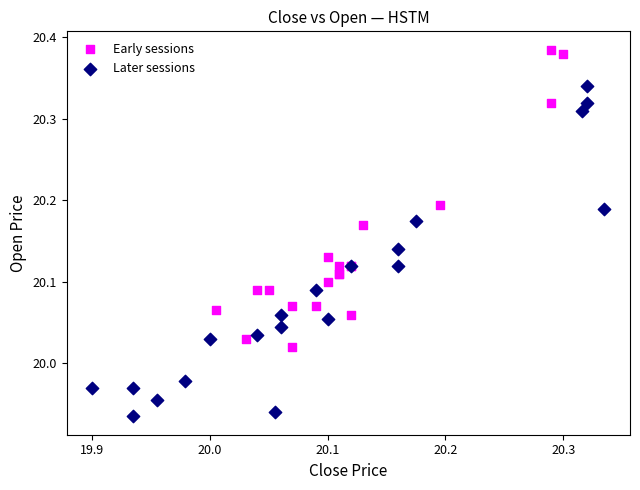

Which series contains the highest Y value?

Early sessions